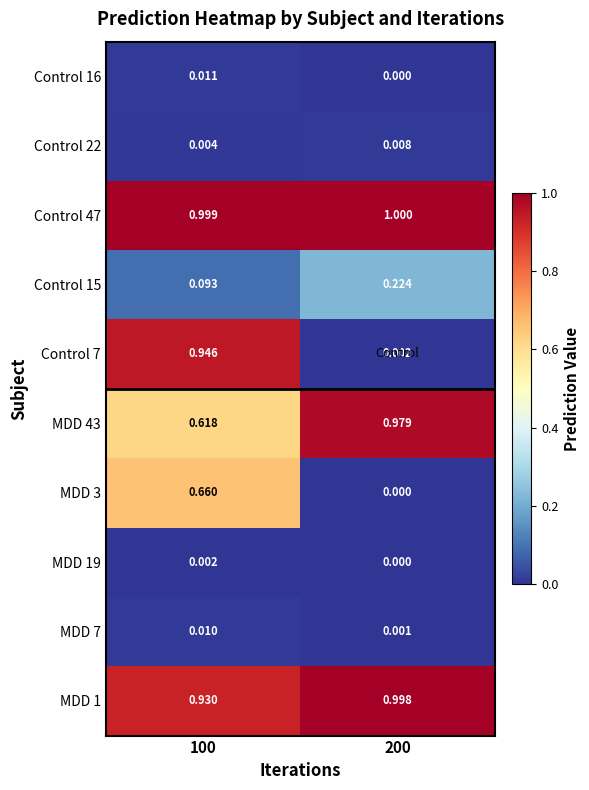

Is the value of Control 22 at 100 greater than the value of MDD 1 at 100?

No